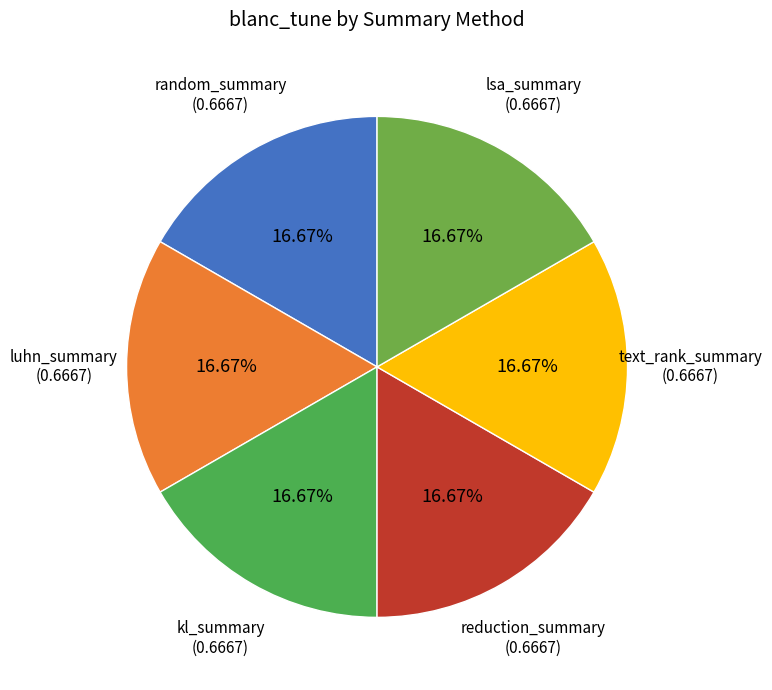

How many segments does this pie chart have?

6